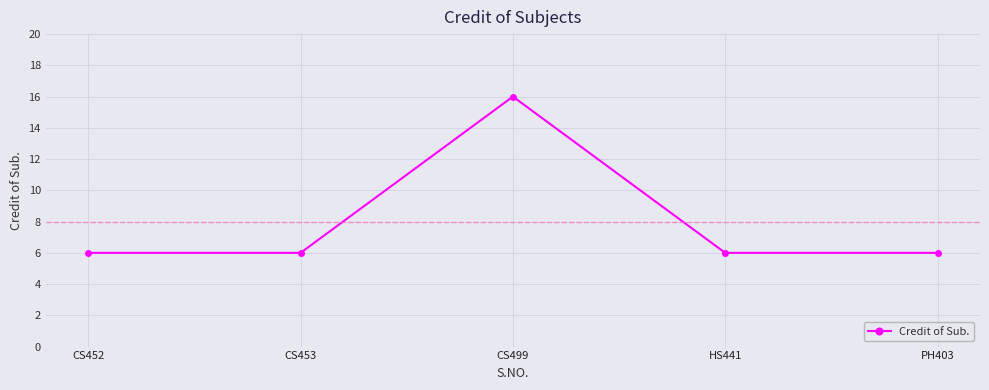

Is it true that the value at HS441 is 3?

False